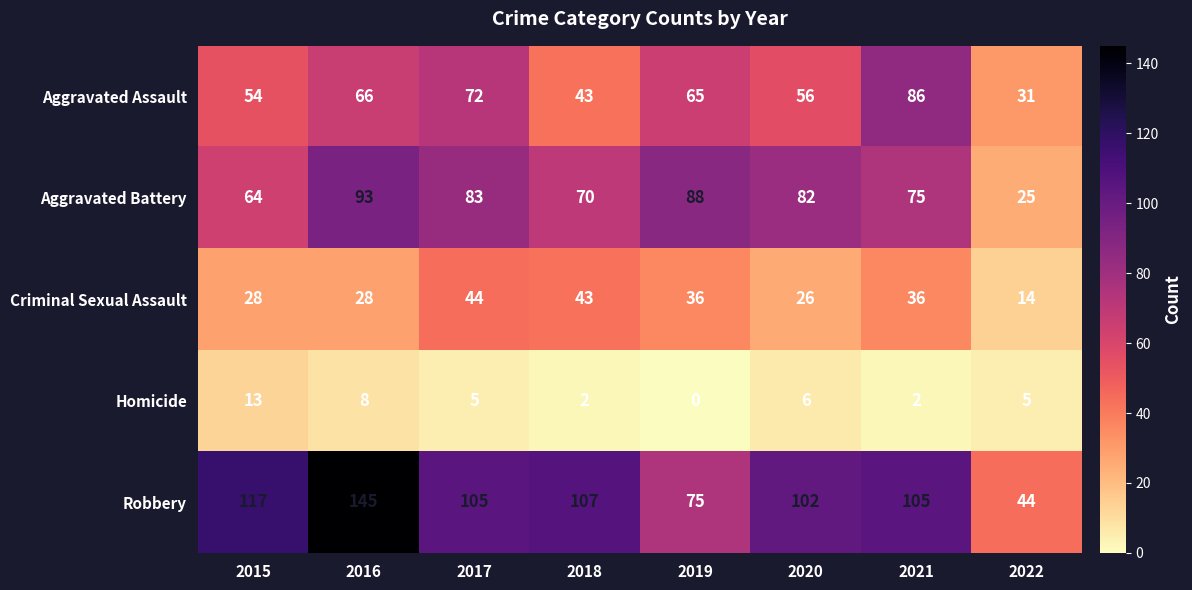

Rank the series by their maximum value, from highest to lowest.

Robbery, Aggravated Battery, Aggravated Assault, Criminal Sexual Assault, Homicide